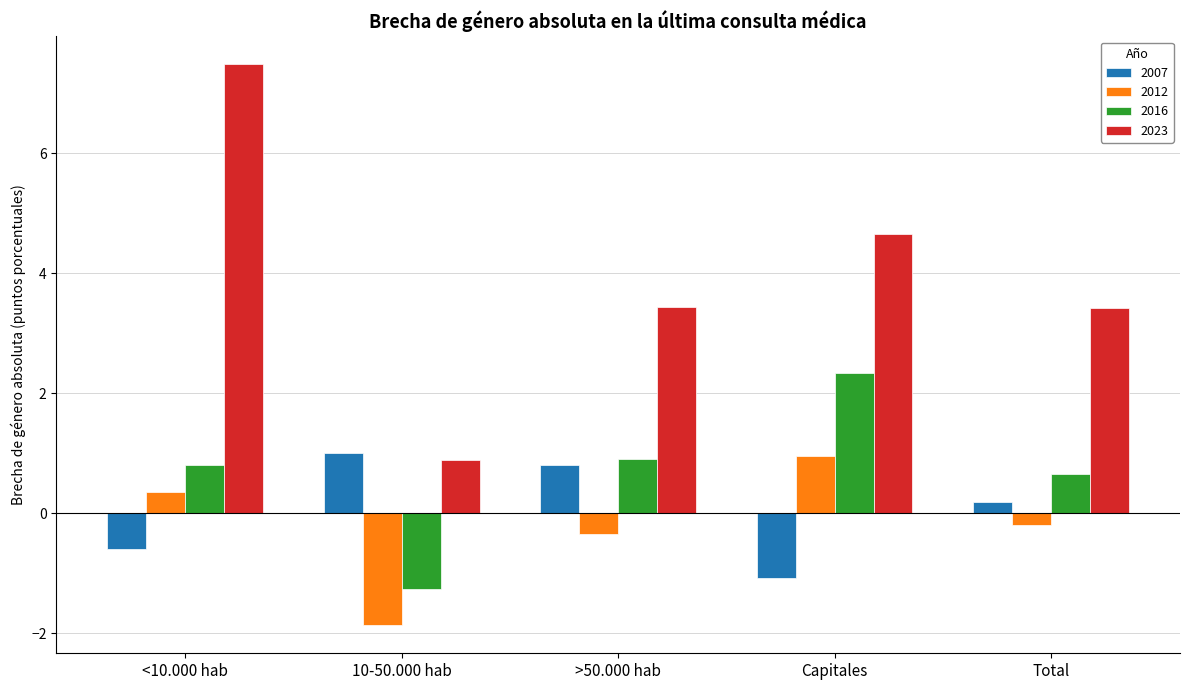

Between Capitales and Total, which series saw the biggest shift?

2016